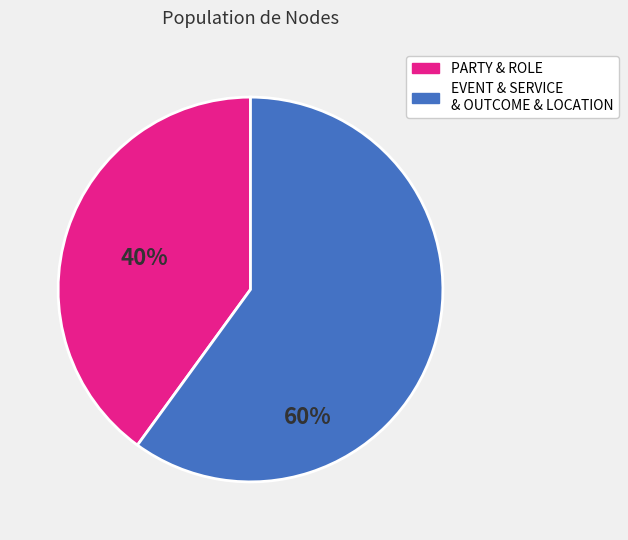

Approximately how many times larger is the value at EVENT & SERVICE & OUTCOME & LOCATION compared to PARTY & ROLE?

1.5